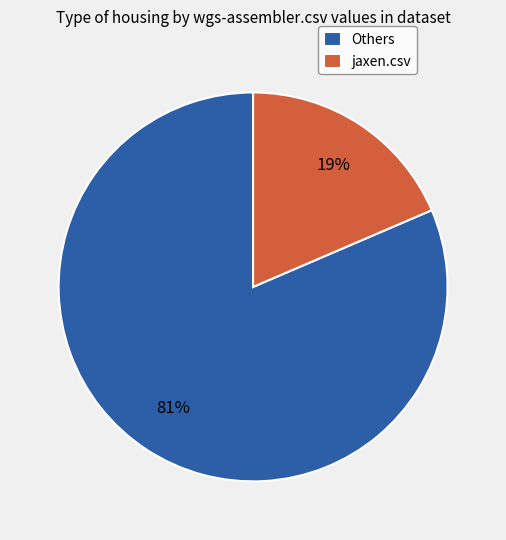

To the nearest percent, what is the average slice percentage?

50%